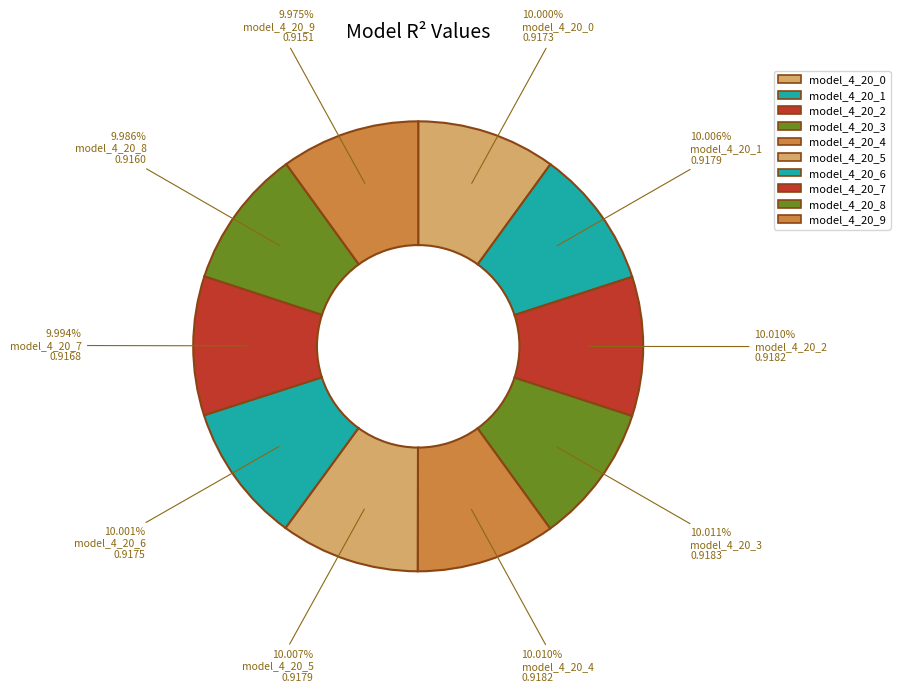

How many slices are in this pie chart?

10